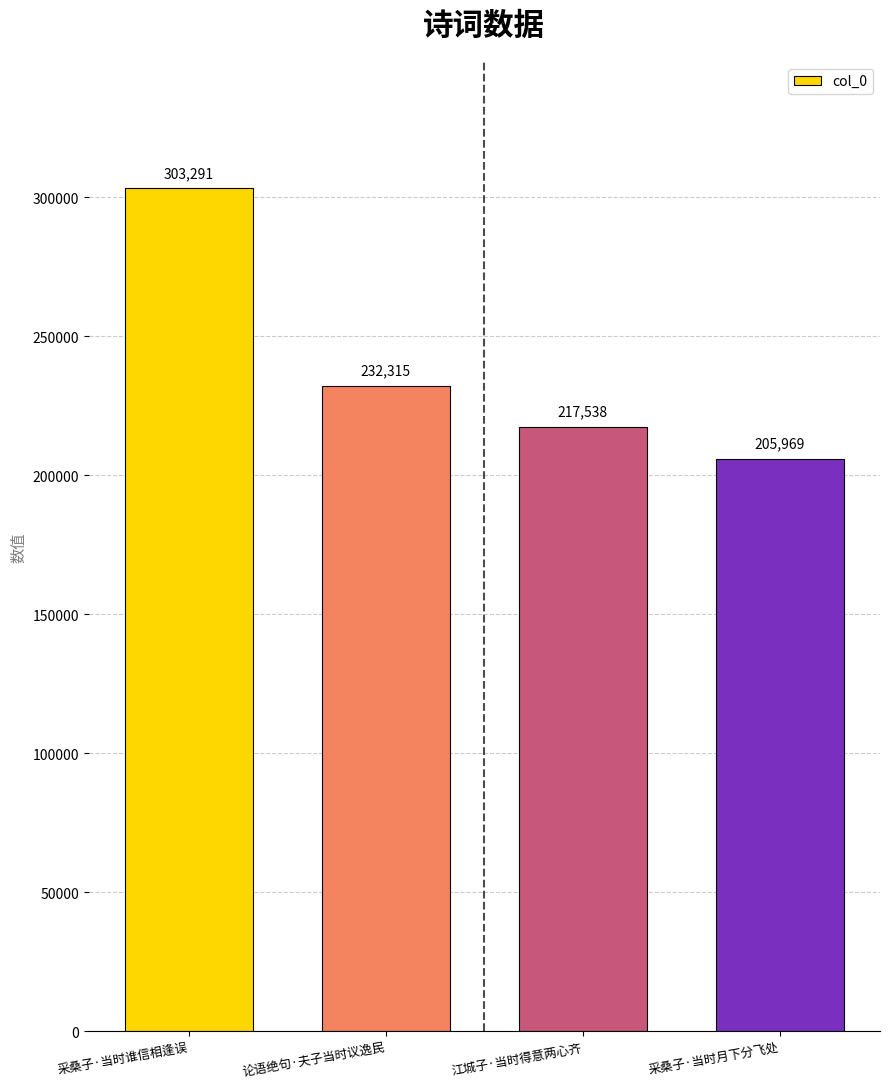

At which category does the chart reach its minimum across all series?

采桑子·当时月下分飞处